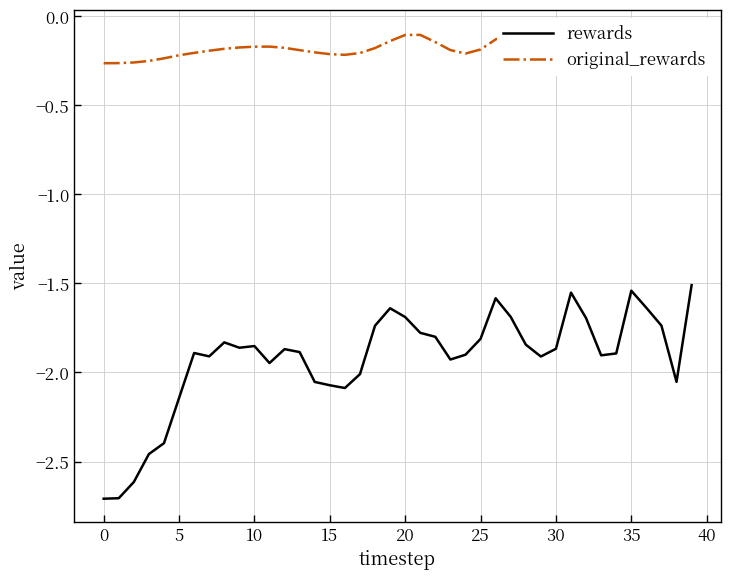

What is the maximum value shown in the chart?

-0.1